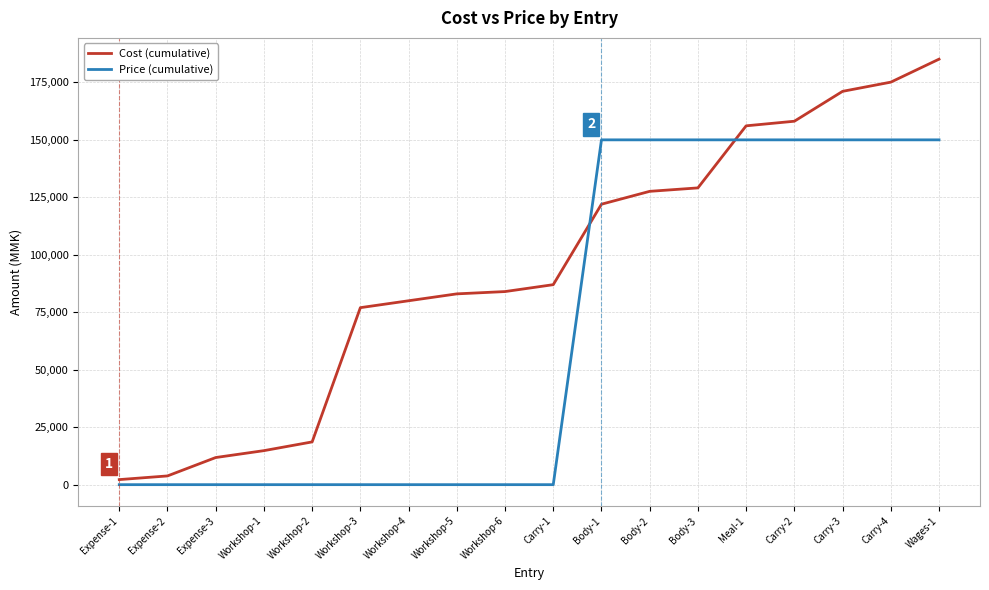

Reading right to left, extract all data points from this chart.

Cost (cumulative): Wages-1=185100	Carry-4=175100	Carry-3=171100	Carry-2=158100	Meal-1=156100	Body-3=129100	Body-2=127600	Body-1=122000	Carry-1=87000	Workshop-6=84000	Workshop-5=83000	Workshop-4=80000	Workshop-3=77000	Workshop-2=18600	Workshop-1=14800	Expense-3=11800	Expense-2=3800	Expense-1=2200
Price (cumulative): Wages-1=150000	Carry-4=150000	Carry-3=150000	Carry-2=150000	Meal-1=150000	Body-3=150000	Body-2=150000	Body-1=150000	Carry-1=0	Workshop-6=0	Workshop-5=0	Workshop-4=0	Workshop-3=0	Workshop-2=0	Workshop-1=0	Expense-3=0	Expense-2=0	Expense-1=0